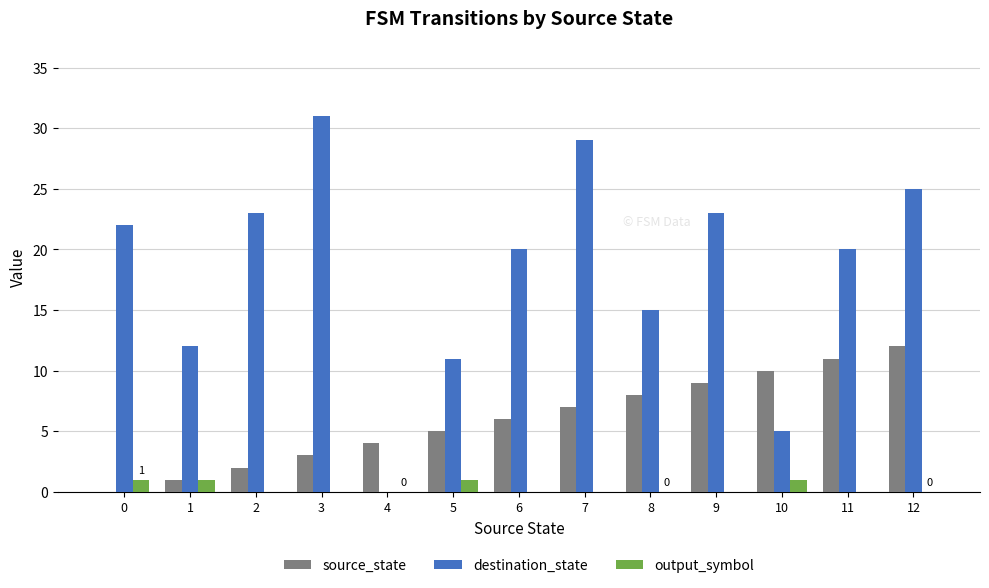

Which series has the largest range (max minus min)?

destination_state